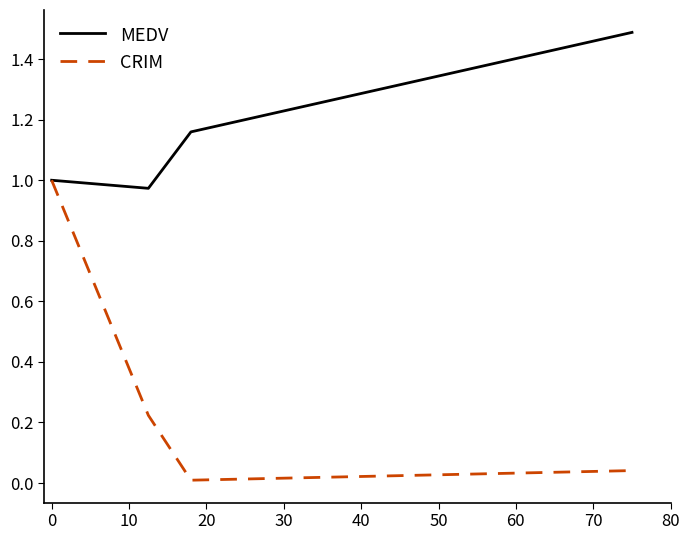

Which series has the largest range (max minus min)?

CRIM